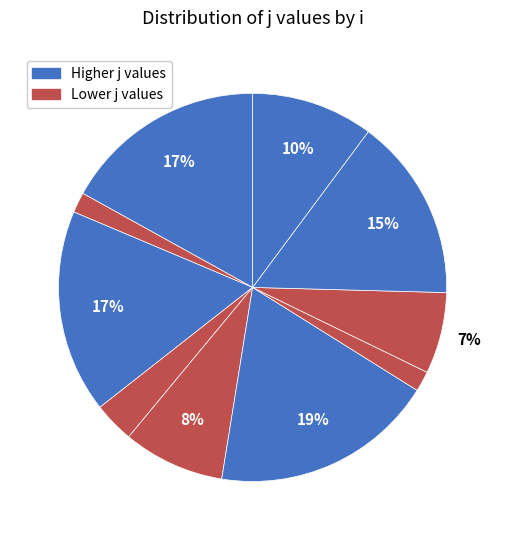

Which category has the biggest portion of the pie?

6